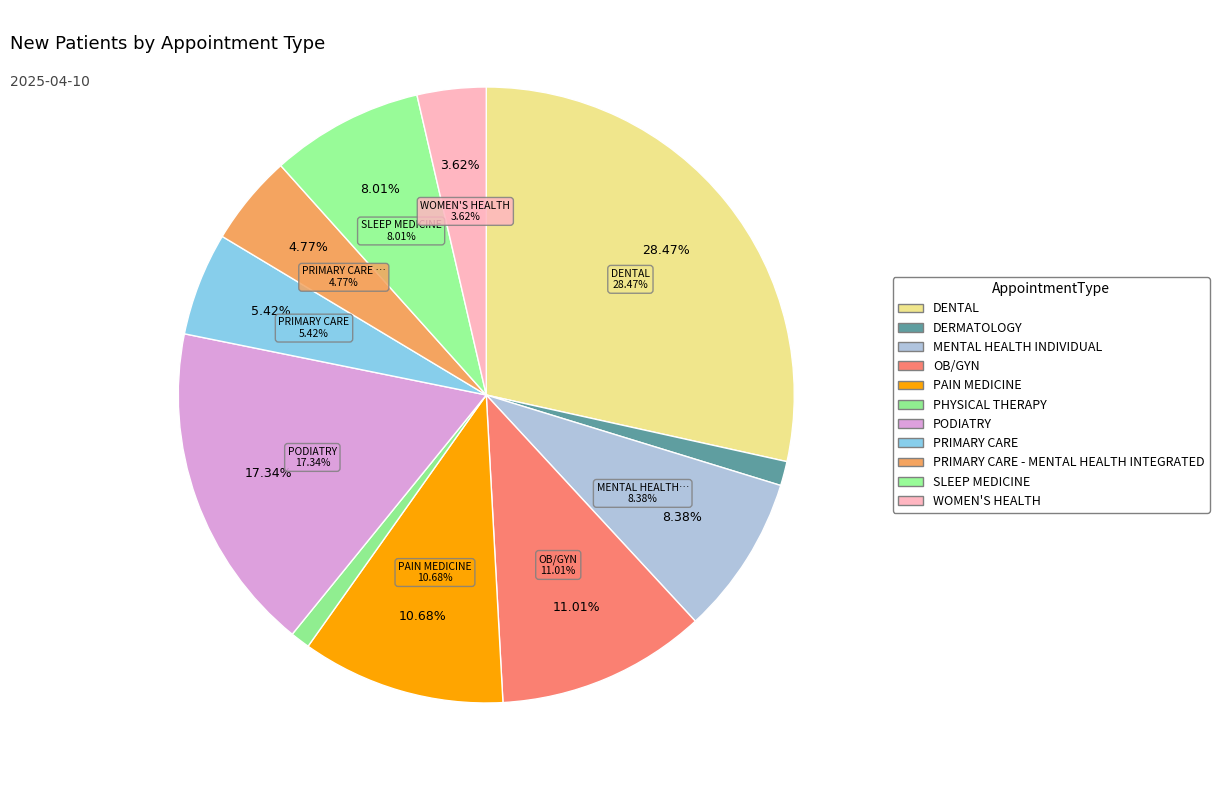

True or false: PRIMARY CARE - MENTAL HEALTH INTEGRATED accounts for 5% of the total.

True